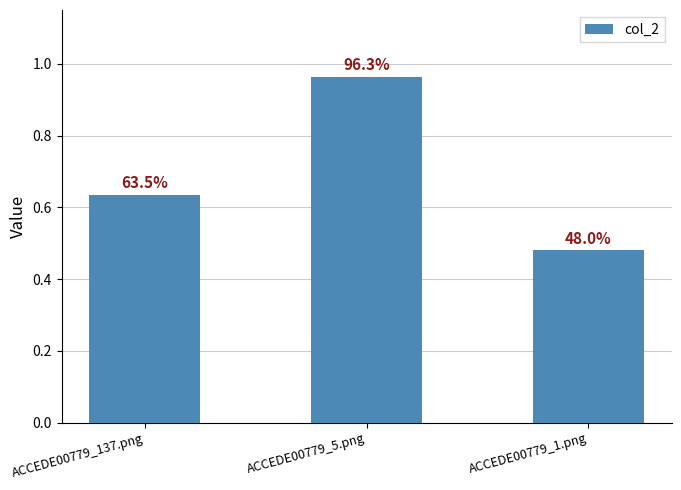

Which category has the highest value across all series?

ACCEDE00779_5.png